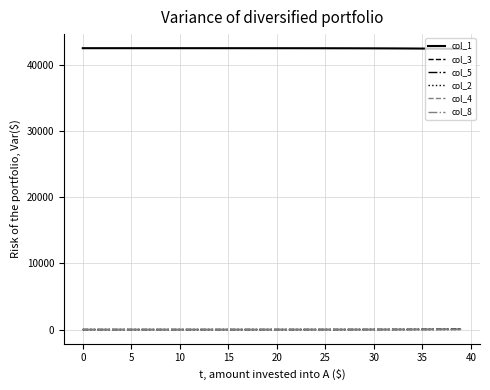

What is the minimum value for col_1?

42408.8